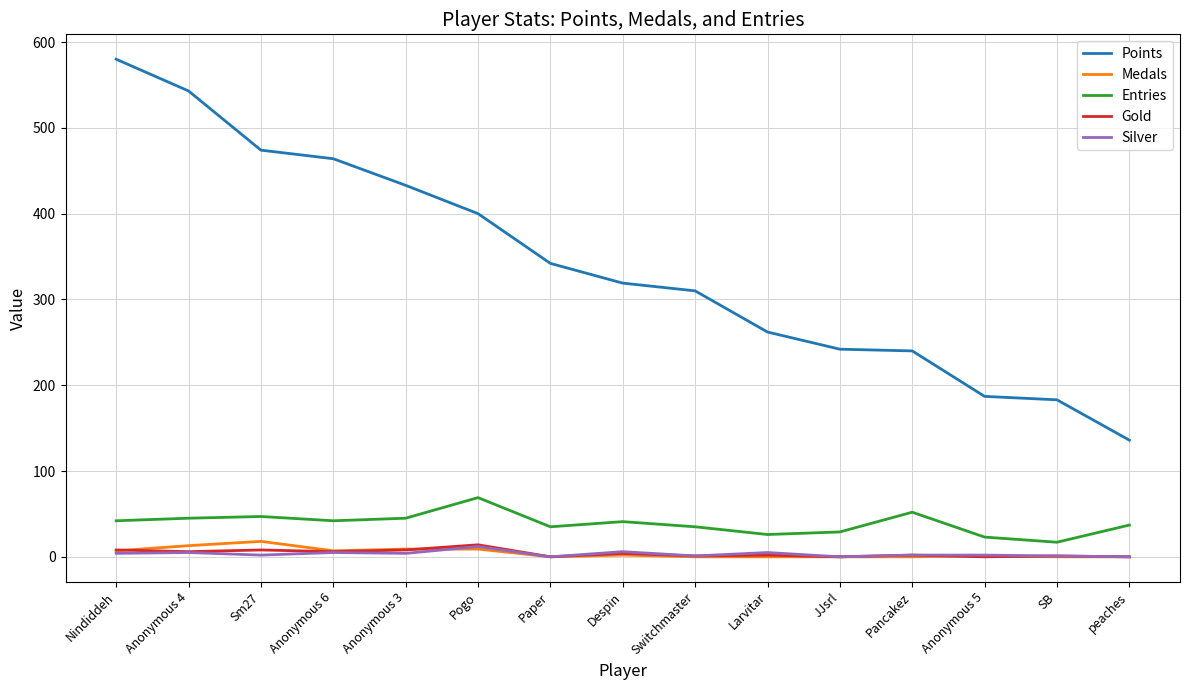

What is the greatest value displayed?

580